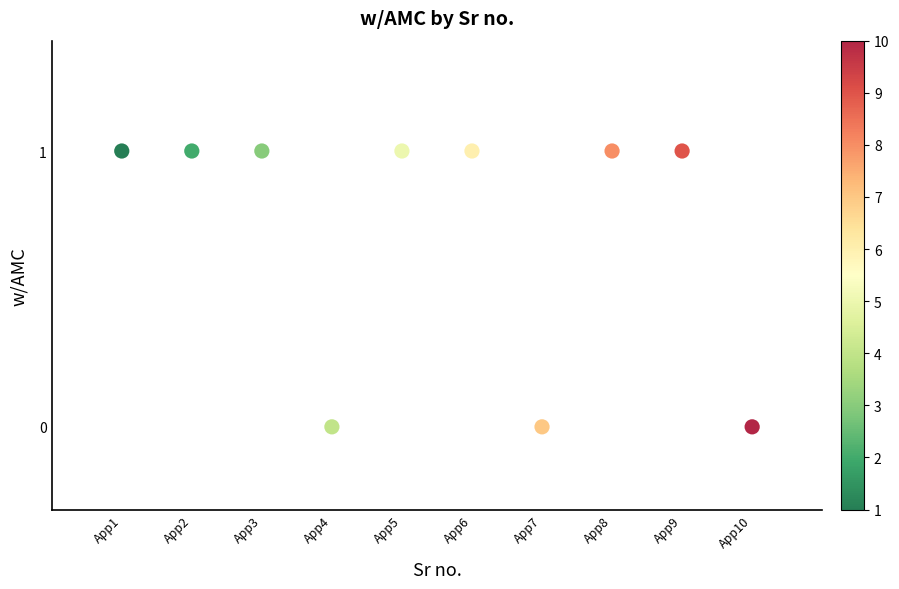

What is the average X value?

6